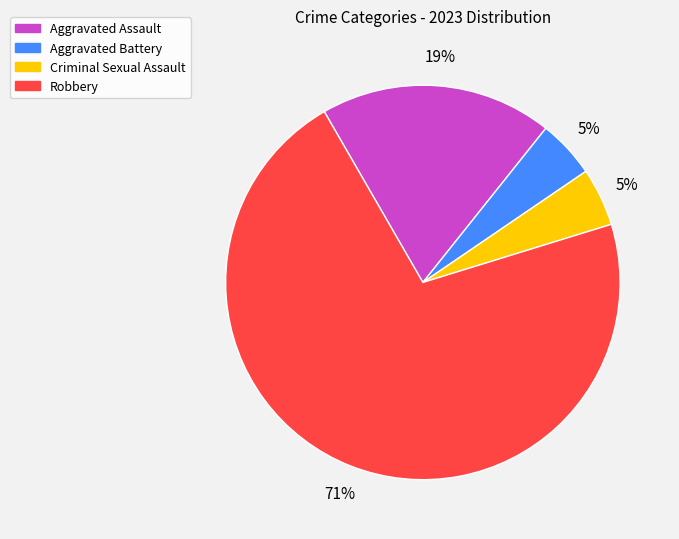

To the nearest percent, what is the combined percentage of Criminal Sexual Assault and Robbery?

76%